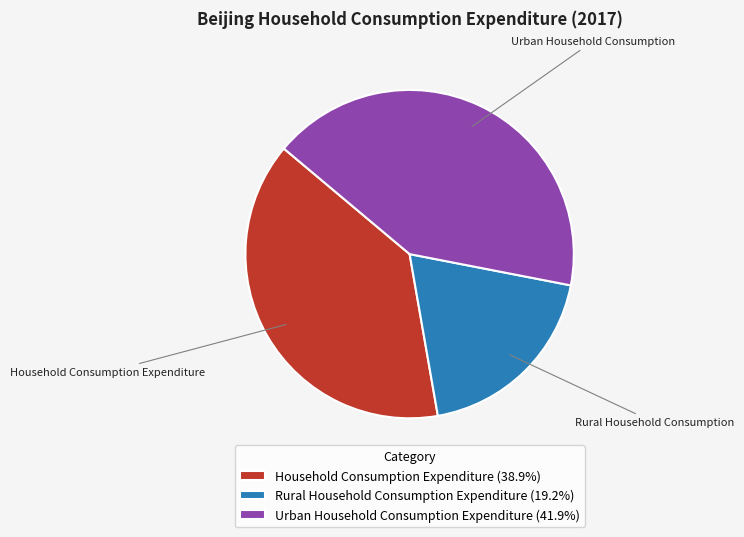

Is there any slice that represents more than half of the pie?

No